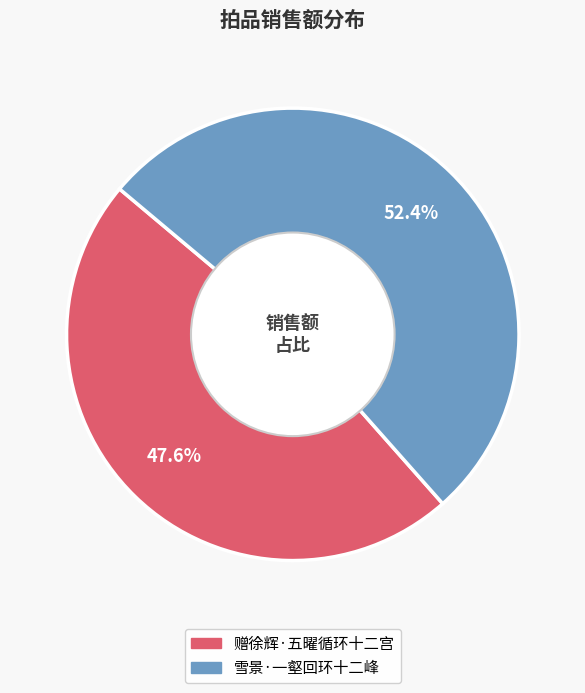

What is the largest slice in the pie chart?

雪景·一壑回环十二峰